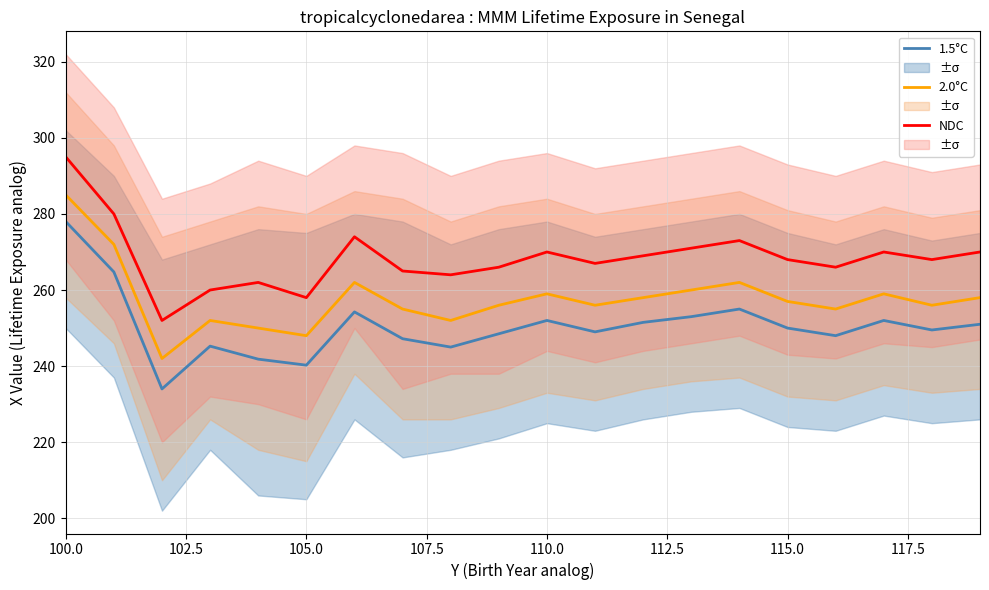

Reading left to right, list all the values displayed in this chart.

1.5°C: 278.0	264.8	234.0	245.2	241.8	240.2	254.2	247.2	245.0	248.5	252.0	249.0	251.5	253.0	255.0	250.0	248.0	252.0	249.5	251.0
2.0°C: 285.0	272.0	242.0	252.0	250.0	248.0	262.0	255.0	252.0	256.0	259.0	256.0	258.0	260.0	262.0	257.0	255.0	259.0	256.0	258.0
NDC: 295.0	280.0	252.0	260.0	262.0	258.0	274.0	265.0	264.0	266.0	270.0	267.0	269.0	271.0	273.0	268.0	266.0	270.0	268.0	270.0